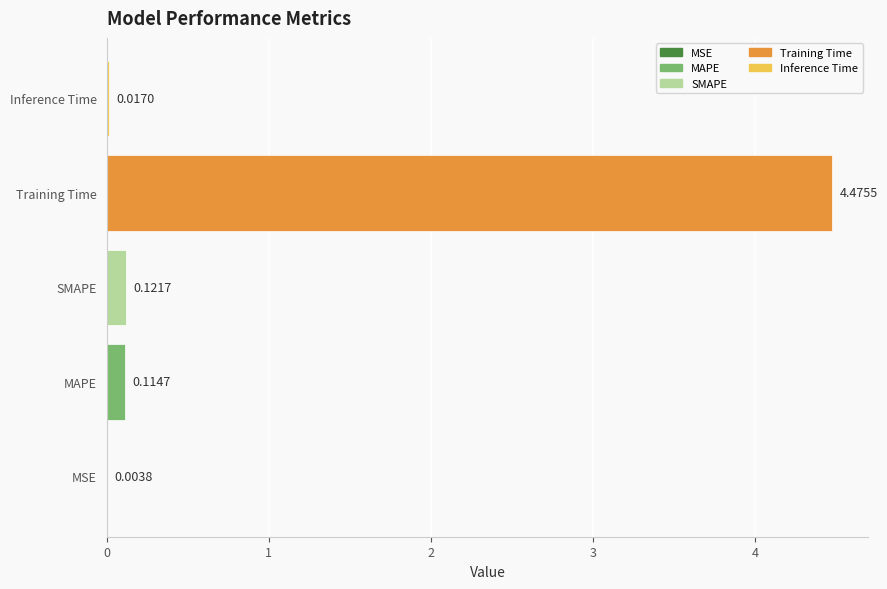

What is the change in value from MSE to Training Time?

+4.5